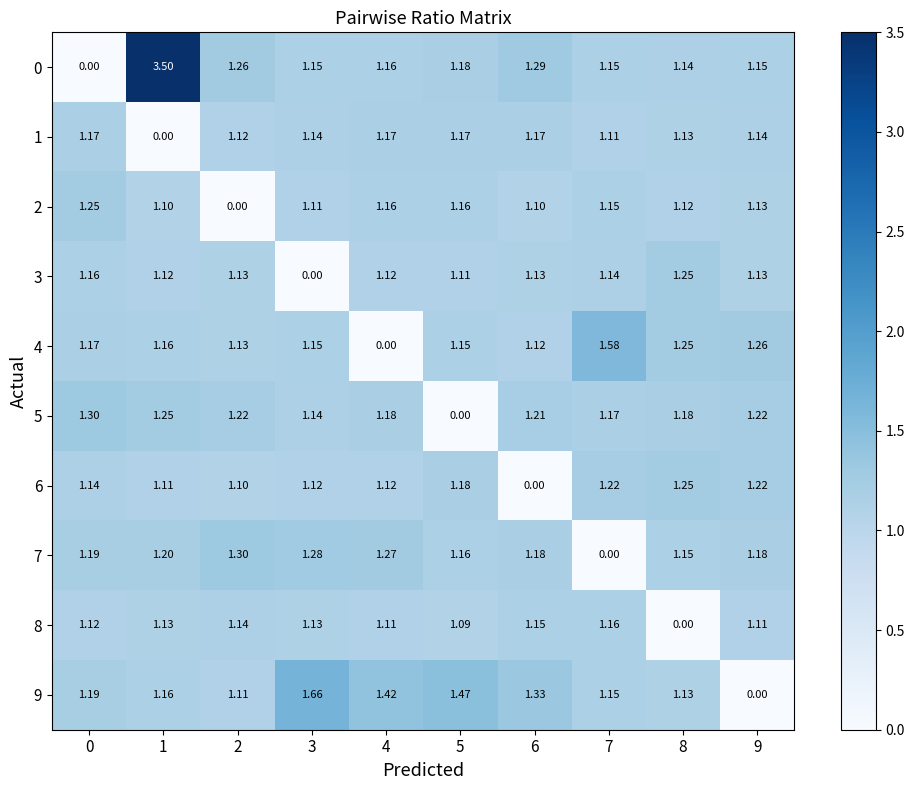

Is the value of 5 at 4 greater than the value of 3 at 6?

Yes